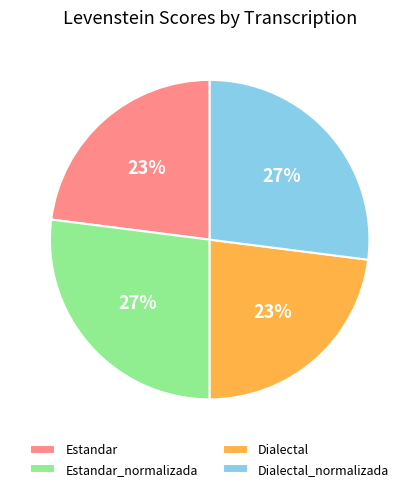

To the nearest percent, what is the difference between the Dialectal and Dialectal_normalizada slice percentages?

4%